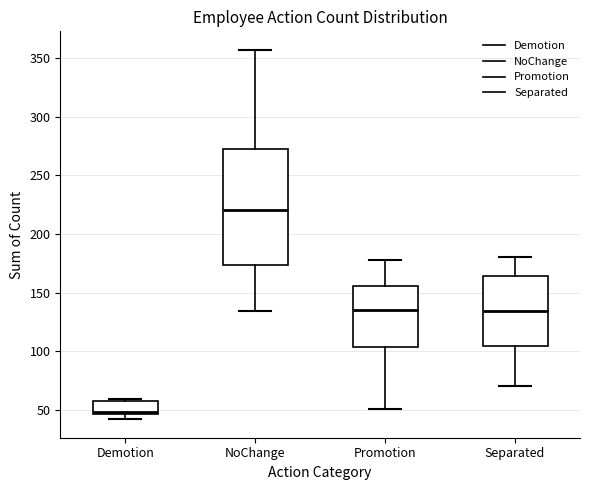

Which box has the lowest median line?

Demotion